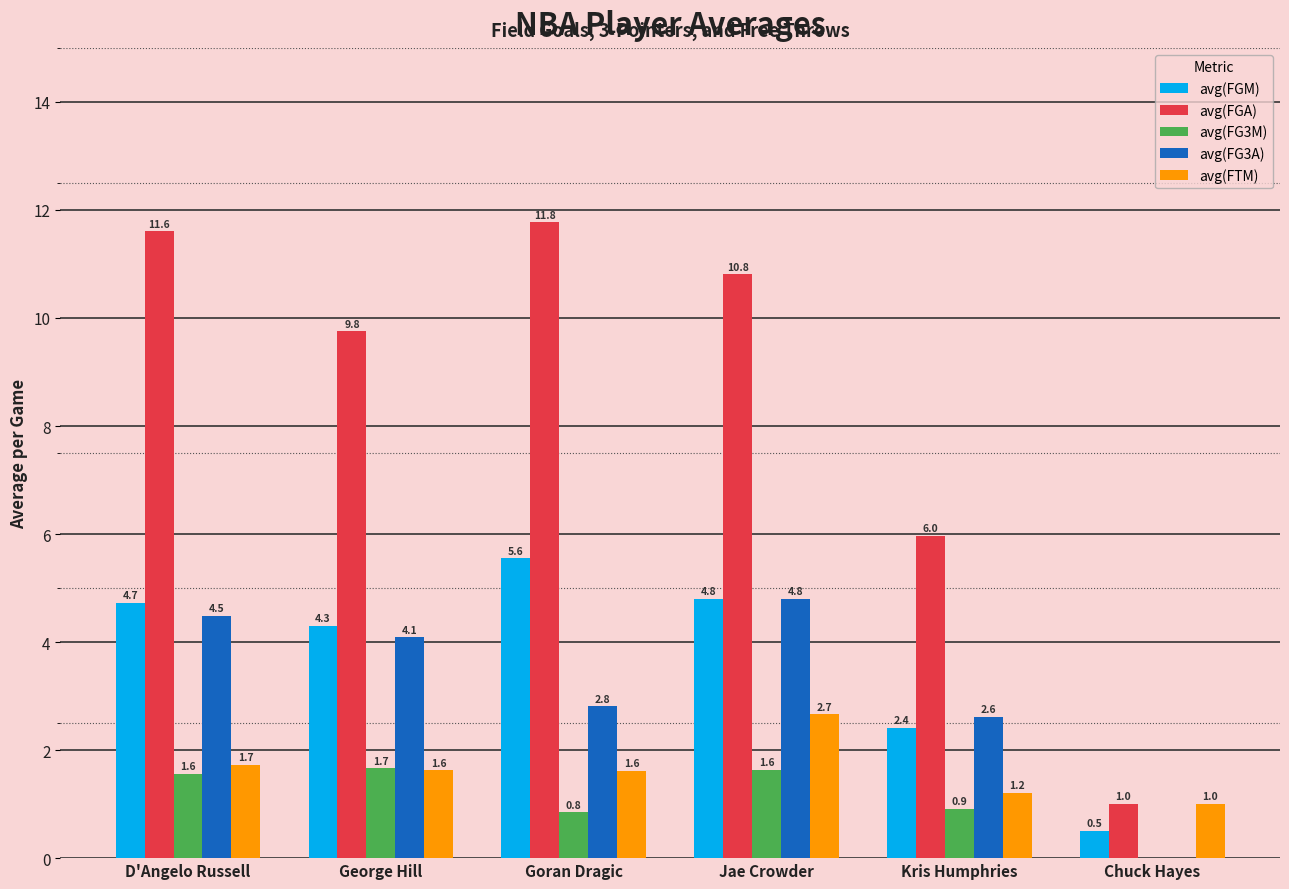

Which category has the highest value across all series?

Goran Dragic